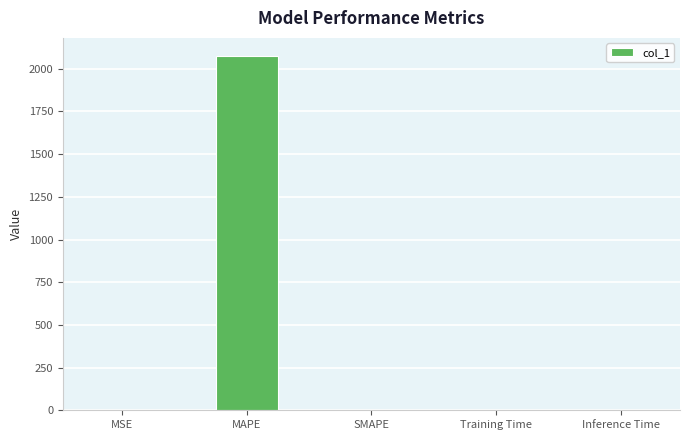

What is the greatest value displayed?

2077.2